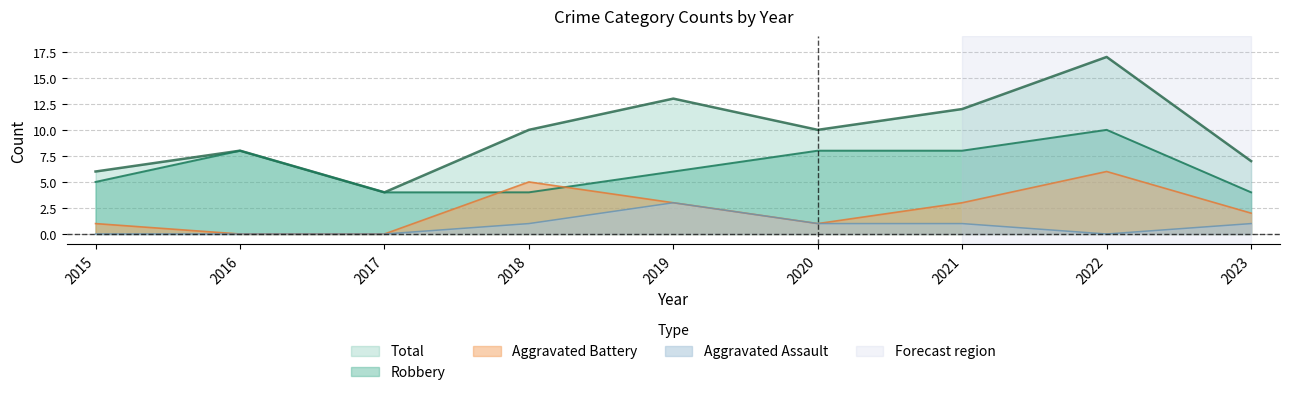

How many positive values does the Aggravated Battery series have?

7